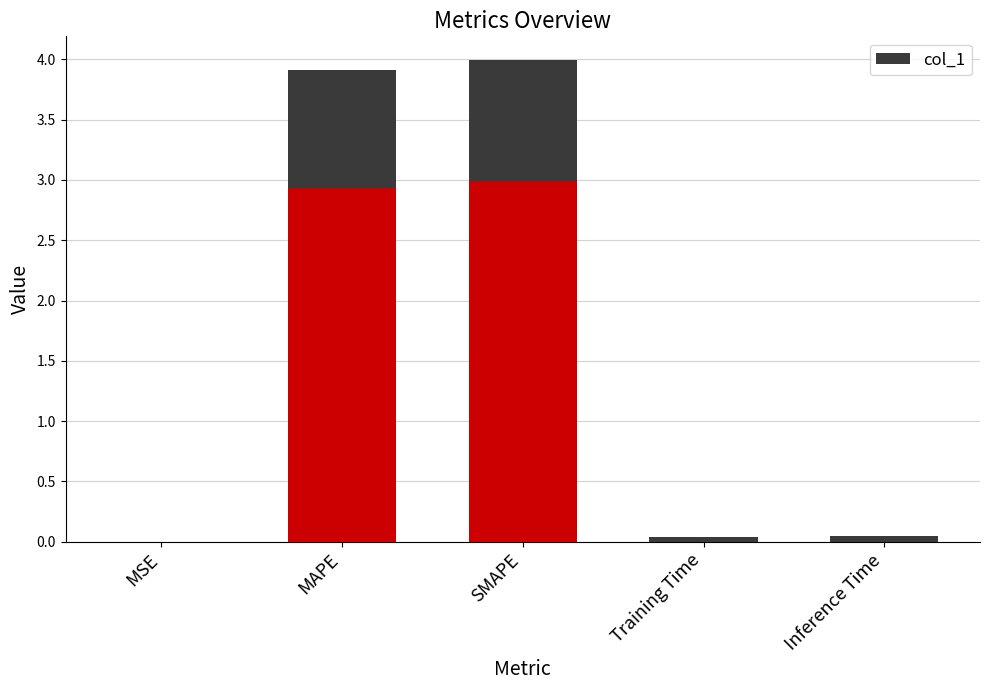

What is the difference between the maximum and minimum values?

4.0